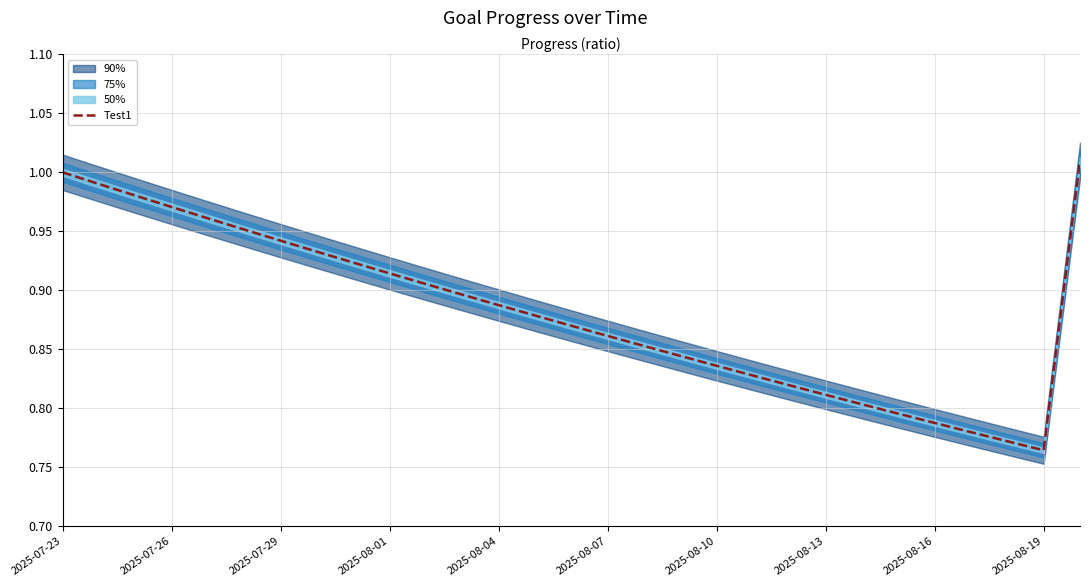

Reading left to right, what are all the values shown in this chart?

1.0	1.0	1.0	1.0	1.0	1.0	0.9	0.9	0.9	0.9	0.9	0.9	0.9	0.9	0.9	0.9	0.9	0.8	0.8	0.8	0.8	0.8	0.8	0.8	0.8	0.8	0.8	0.8	1.0